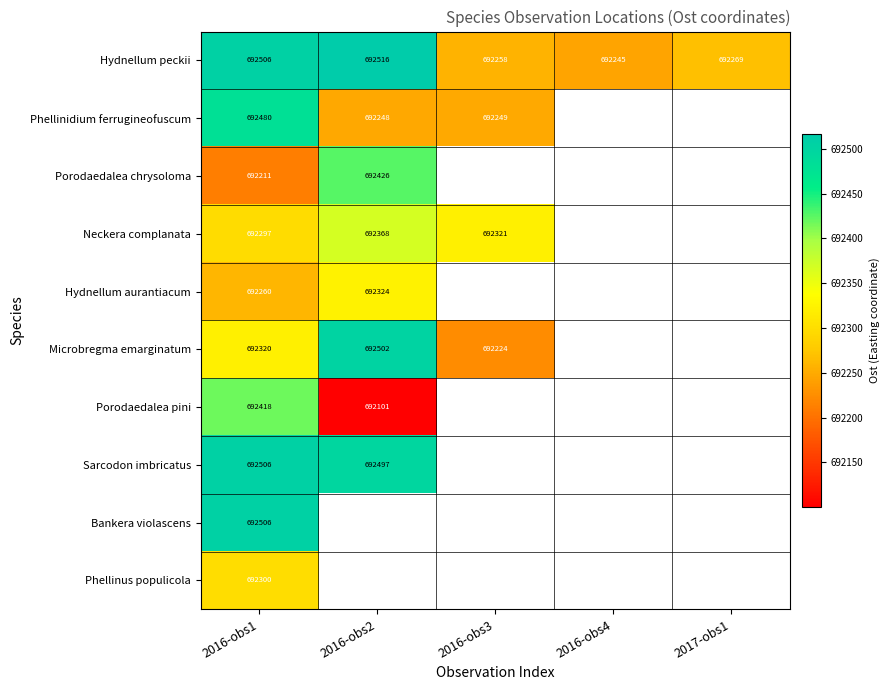

The Microbregma emarginatum series shows 1178167.3 at 2016-obs1. True or false?

False